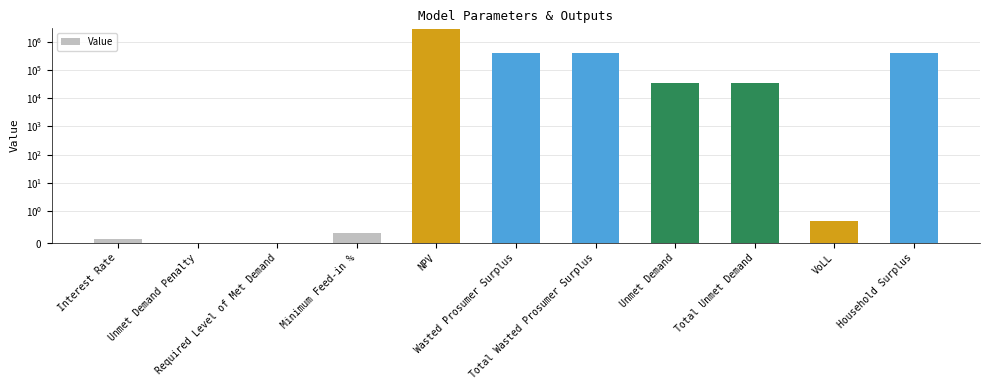

Which category has the highest value across all series?

NPV